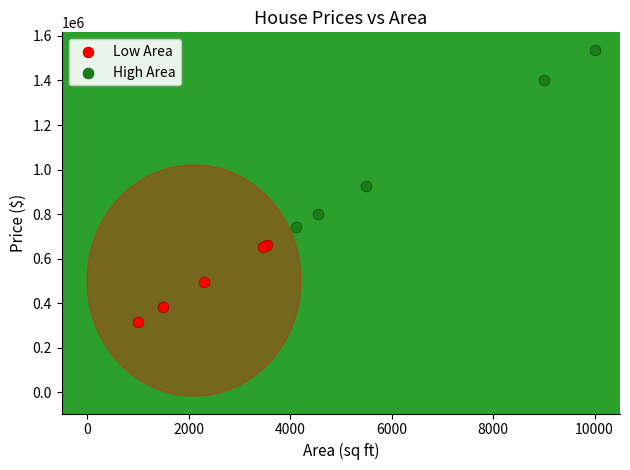

Which series reaches the minimum Y coordinate?

Low Area